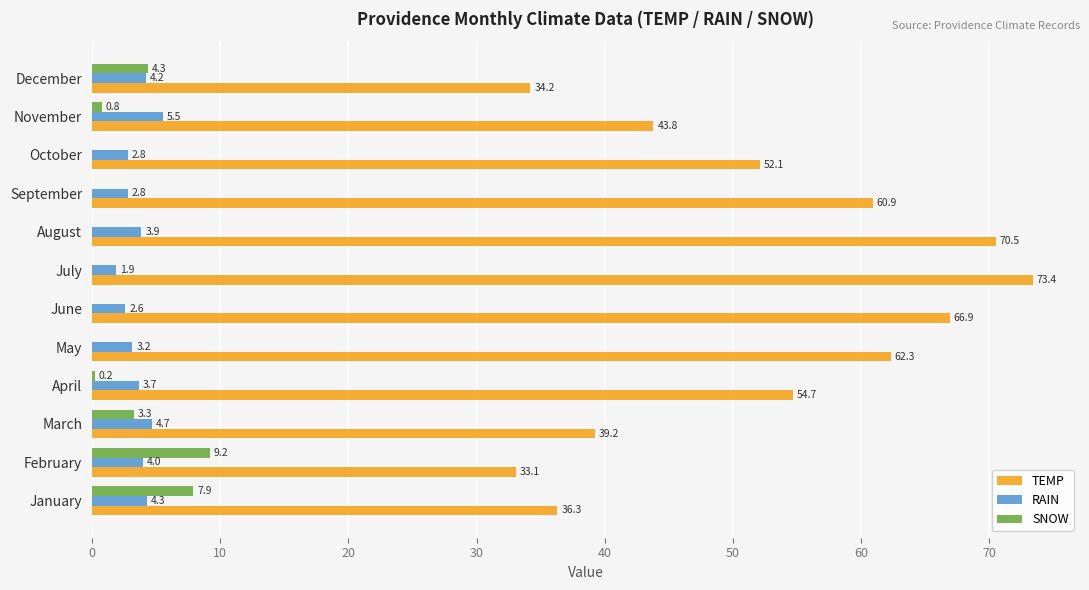

What value does the TEMP series have at February?

33.1